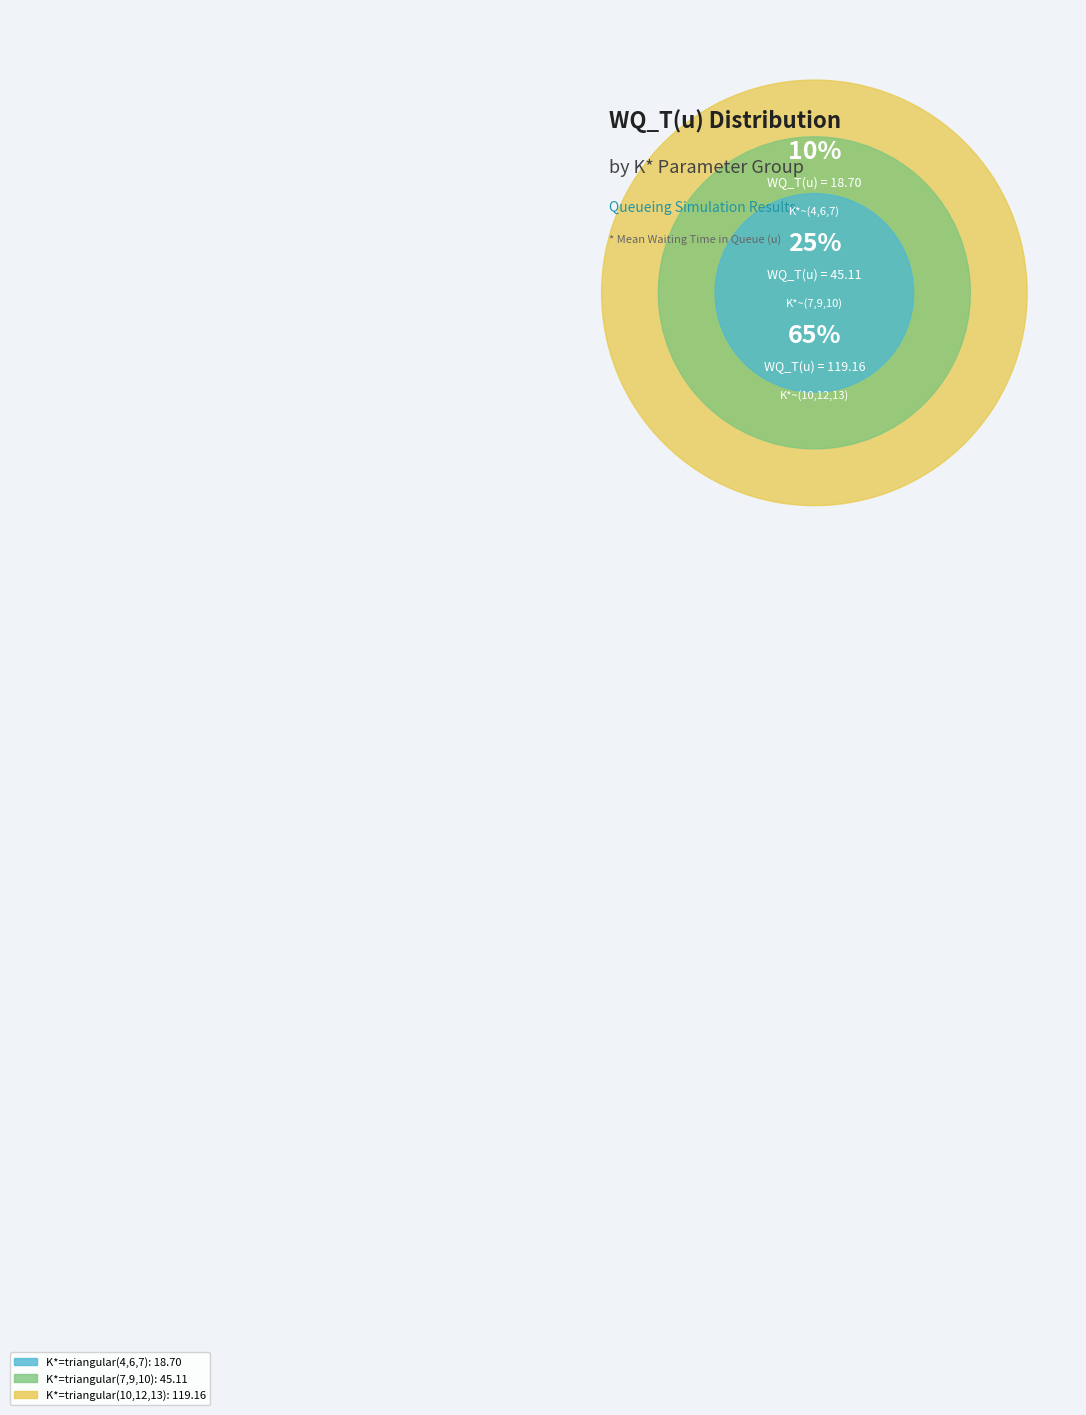

To the nearest percent, what portion does K*=triangular(10,12,13) represent?

65%